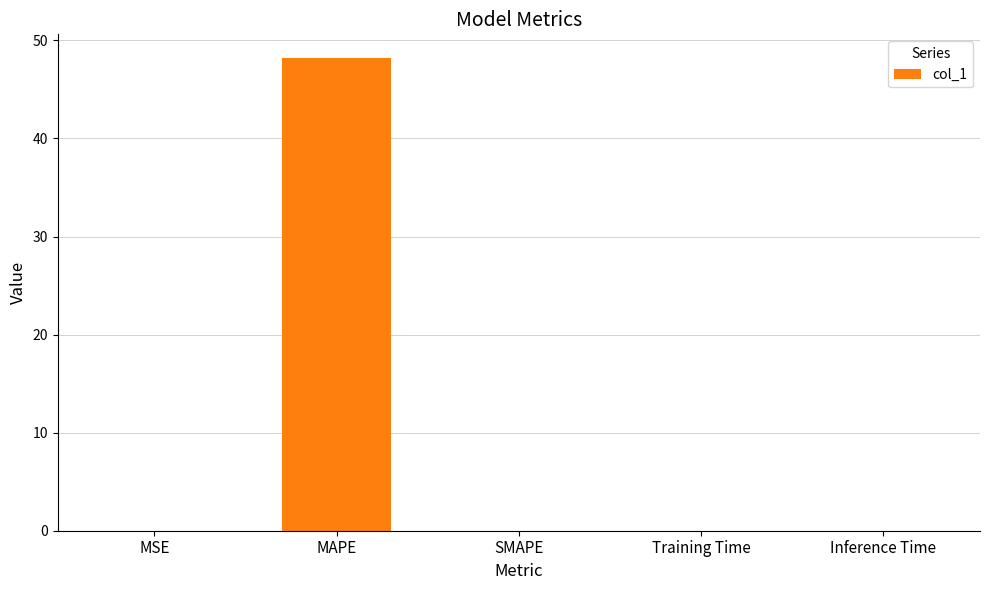

What is the sum of all values?

48.2